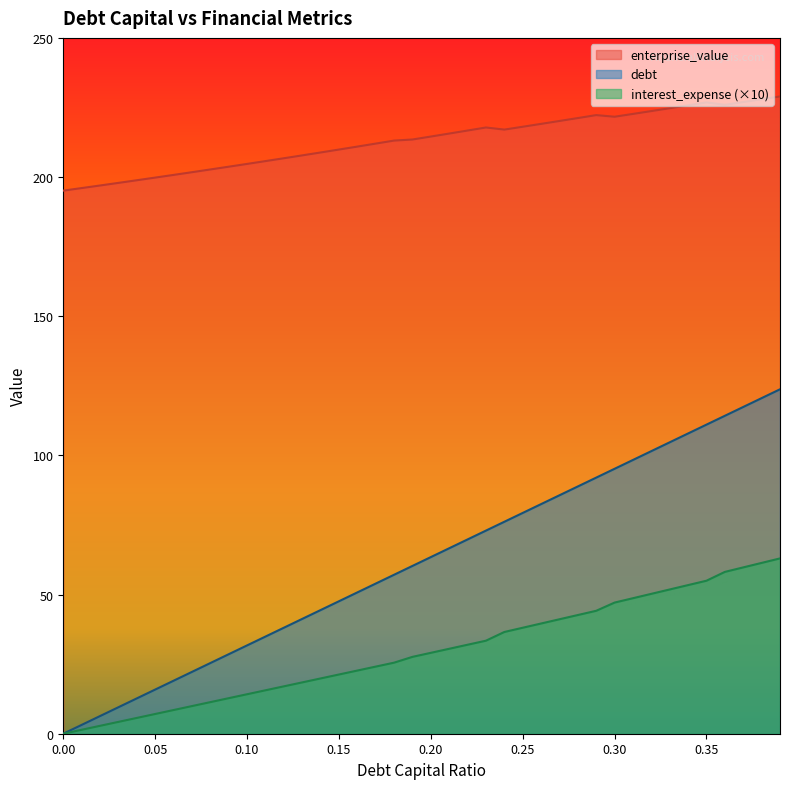

What position from the left is 0.29?

30